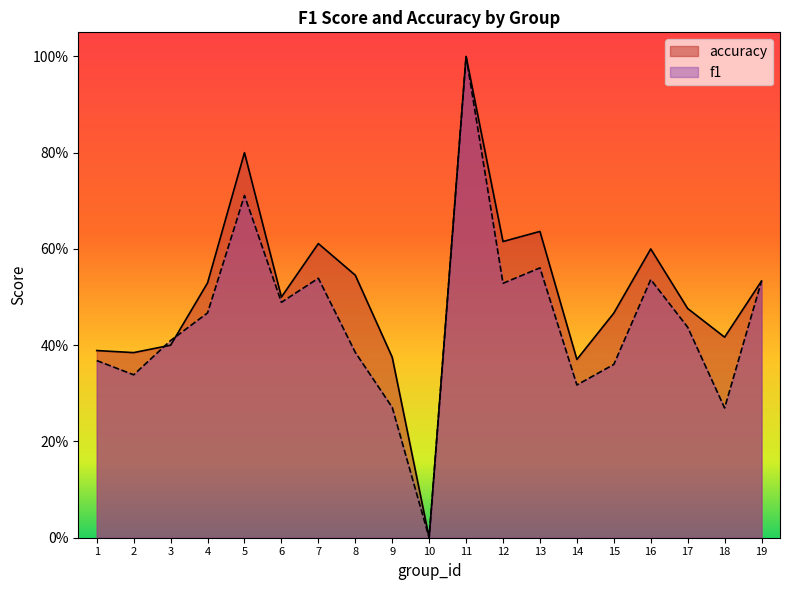

Which has a higher value, 3 or 18?

3